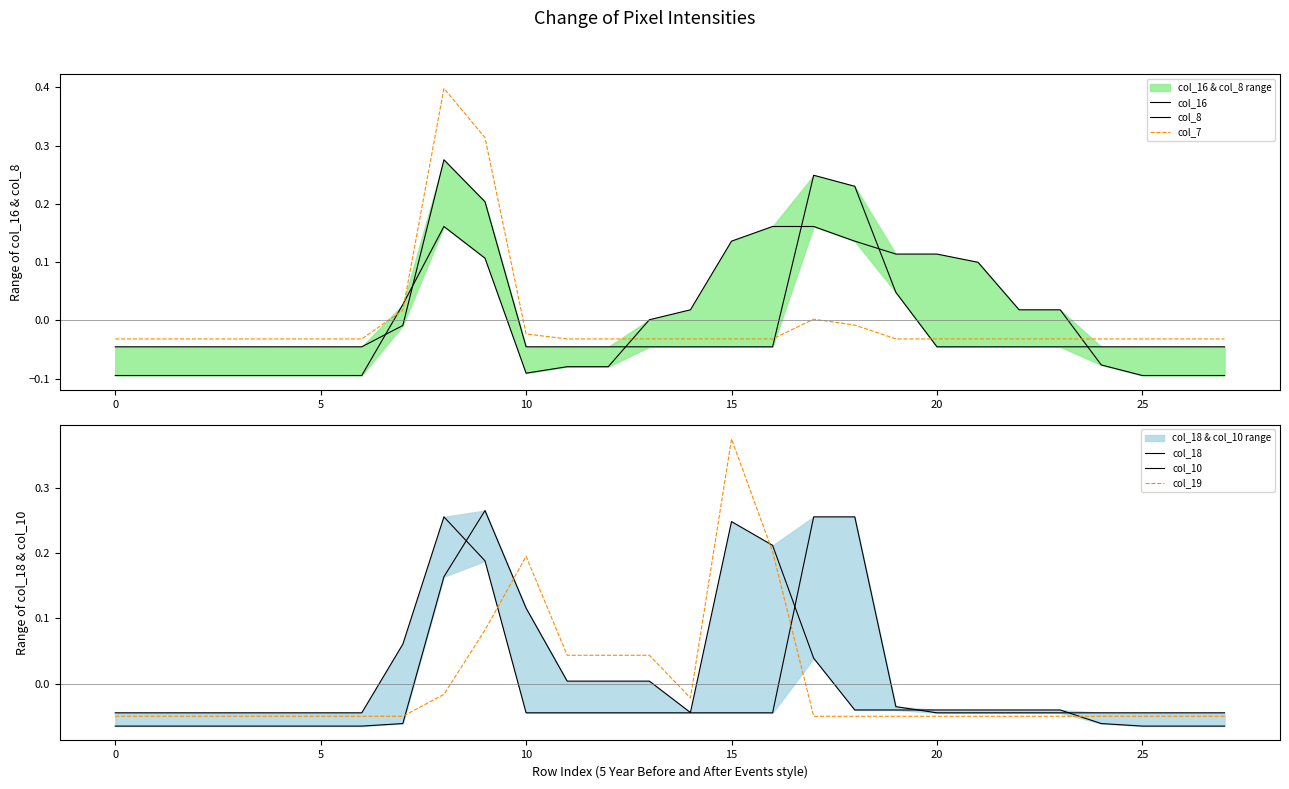

At which label is col_7 closest to 0?

17